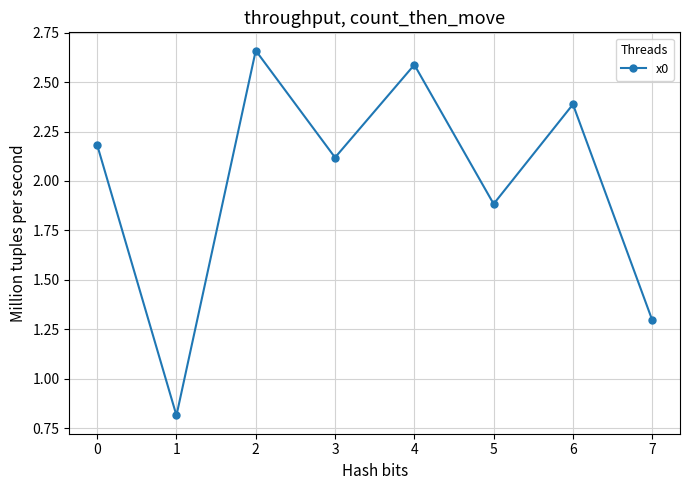

Rank the categories by value from lowest to highest.

1, 7, 5, 3, 0, 6, 4, 2